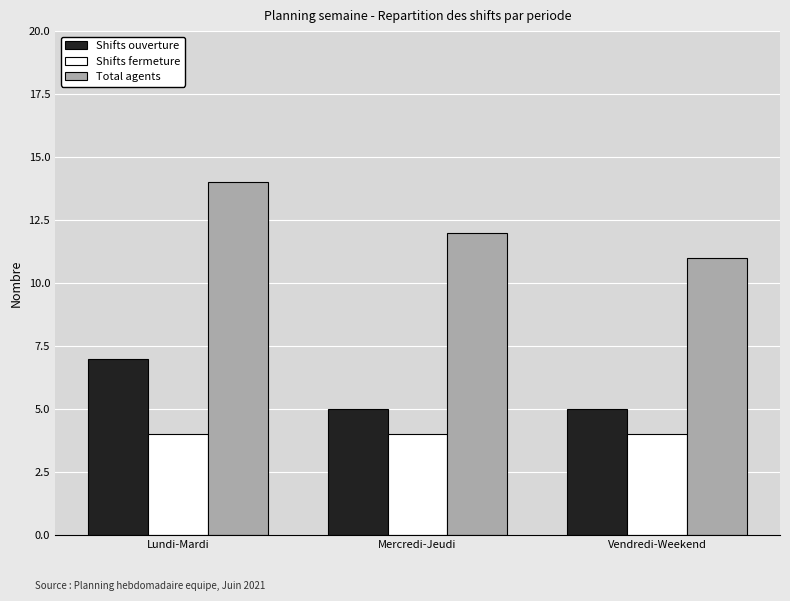

The Shifts ouverture series shows 8 at Vendredi-Weekend. True or false?

False